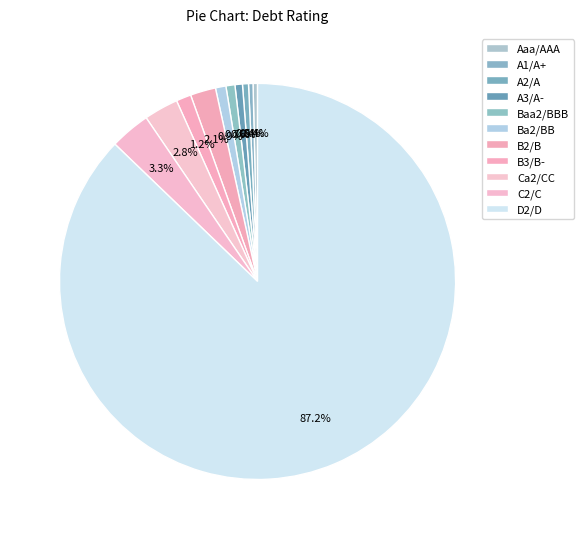

Between A1/A+ and B3/B-, which is larger?

B3/B-